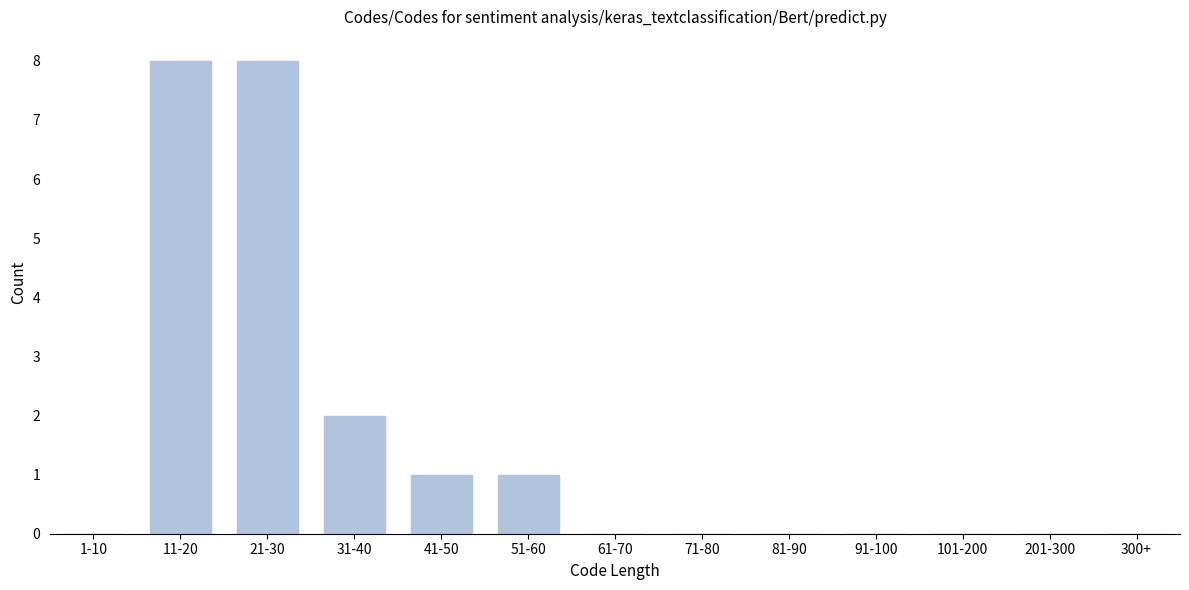

Reading left to right, list all the values displayed in this chart.

1-10=0	11-20=8	21-30=8	31-40=2	41-50=1	51-60=1	61-70=0	71-80=0	81-90=0	91-100=0	101-200=0	201-300=0	300+=0